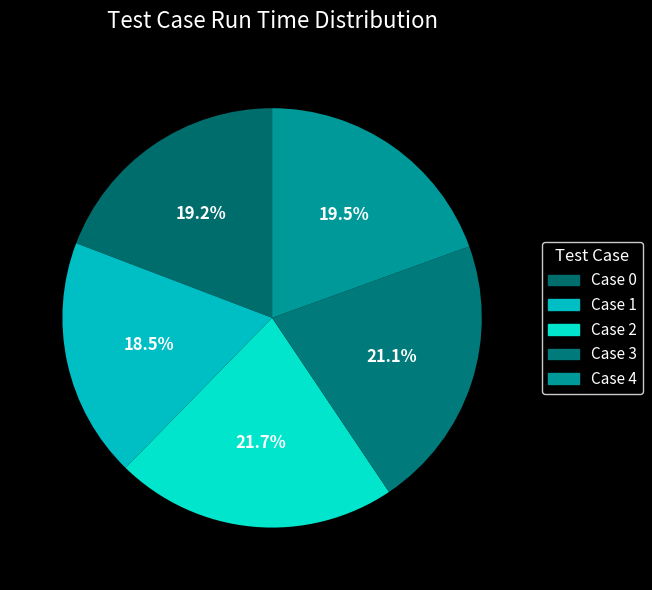

Does Case 2 account for over 50% of the chart?

No